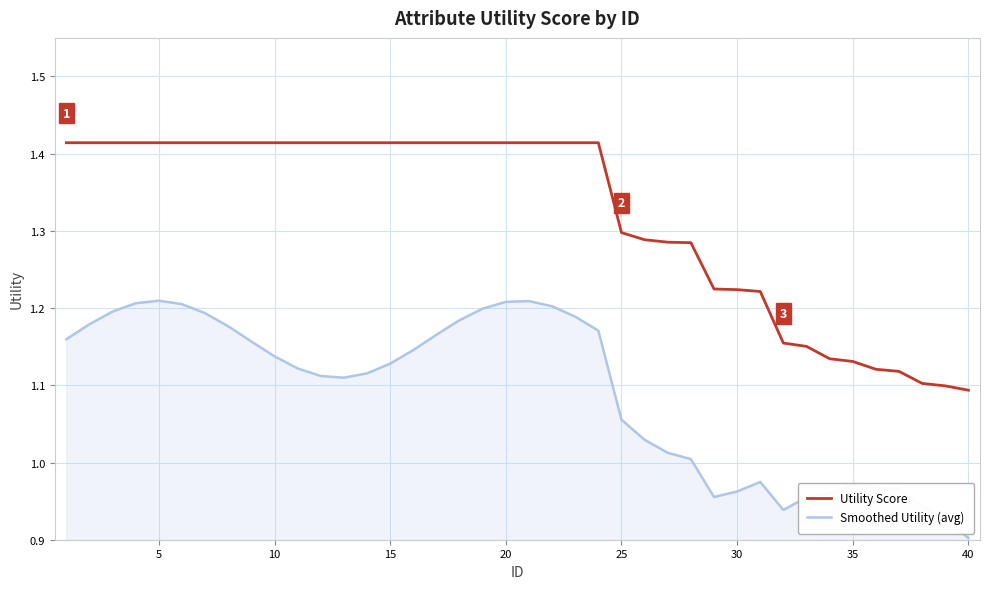

True or false: Smoothed Utility (avg) and Utility Score intersect in this chart.

False